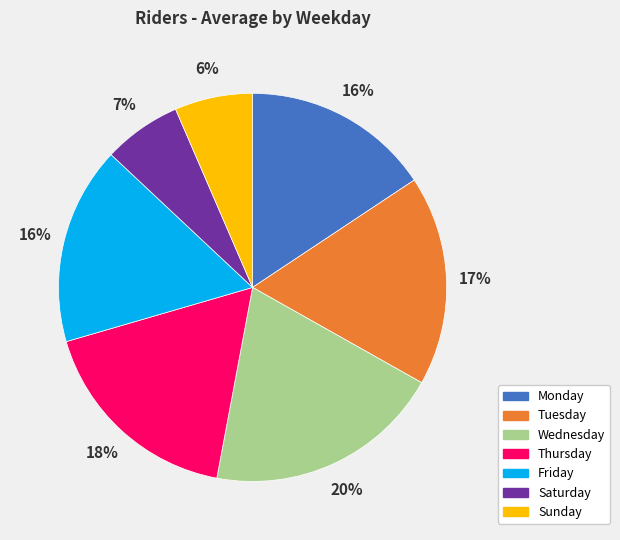

Combined, do Saturday and Thursday account for over 50%?

No